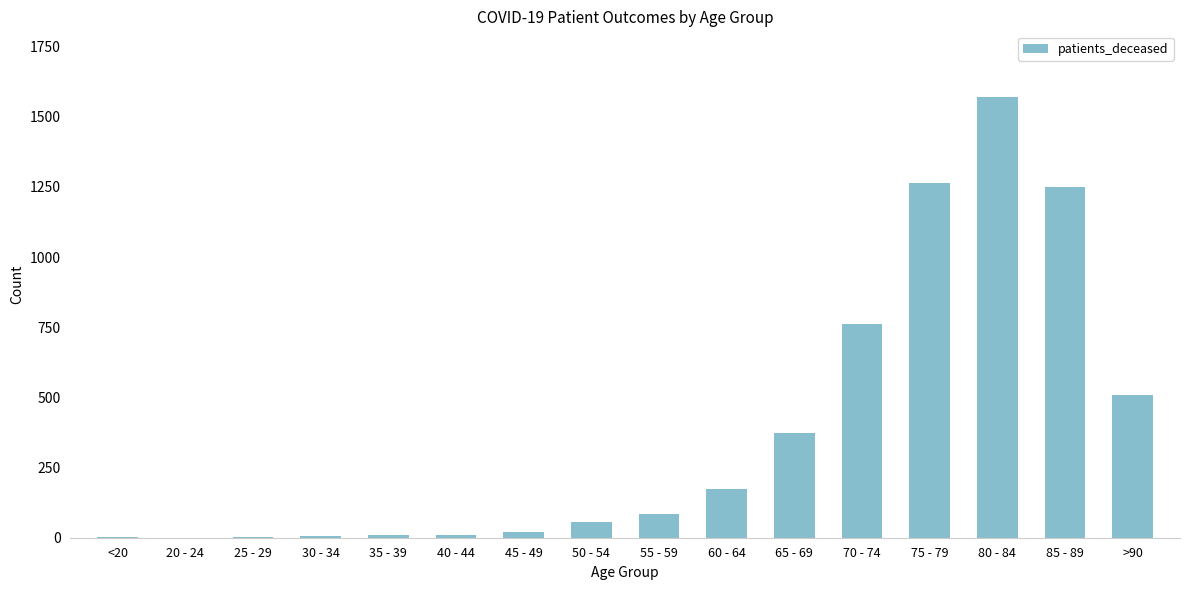

What is the maximum value shown in the chart?

1569